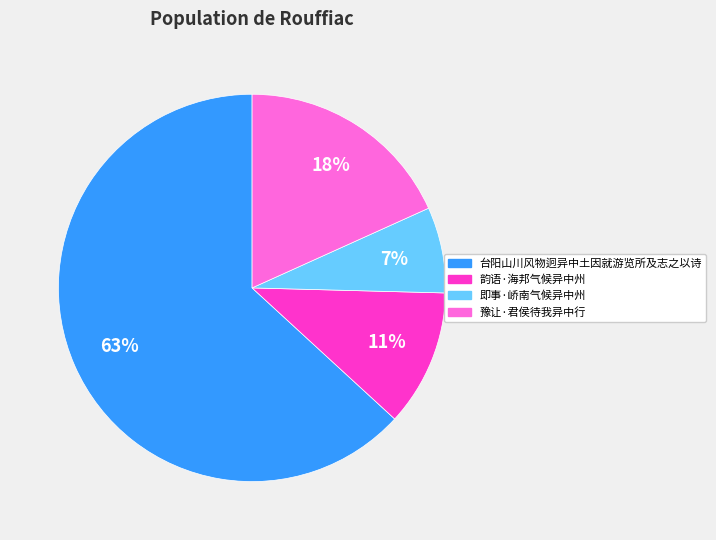

Is it true that 韵语·海邦气候异中州 is 21% of the pie?

False